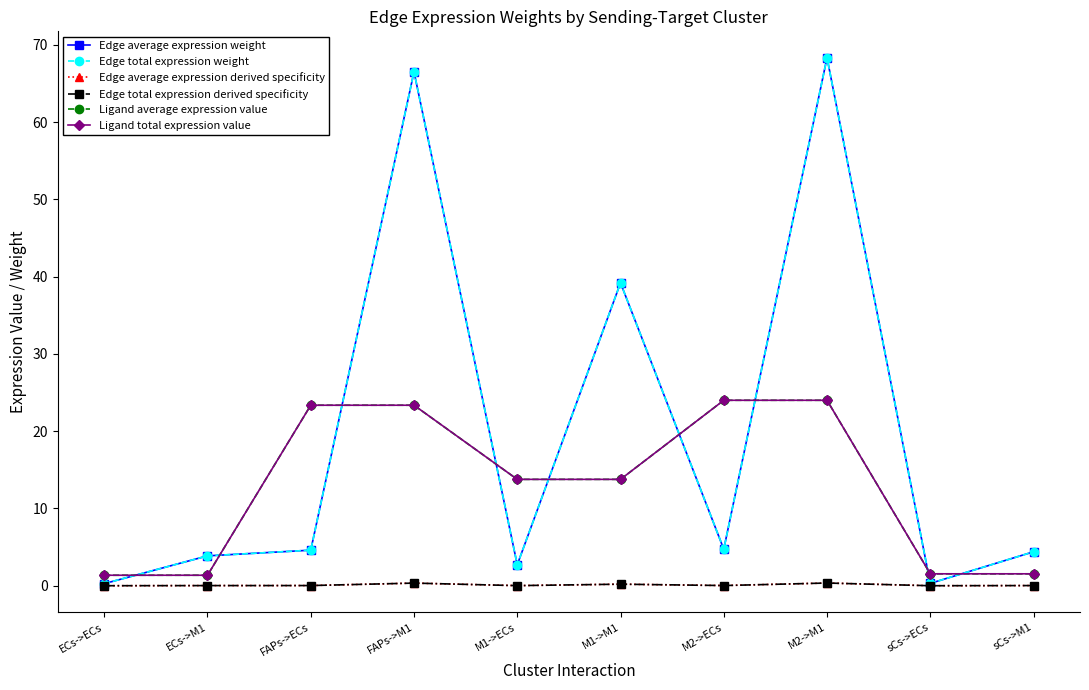

Which series has the widest spread of values?

Edge average expression weight